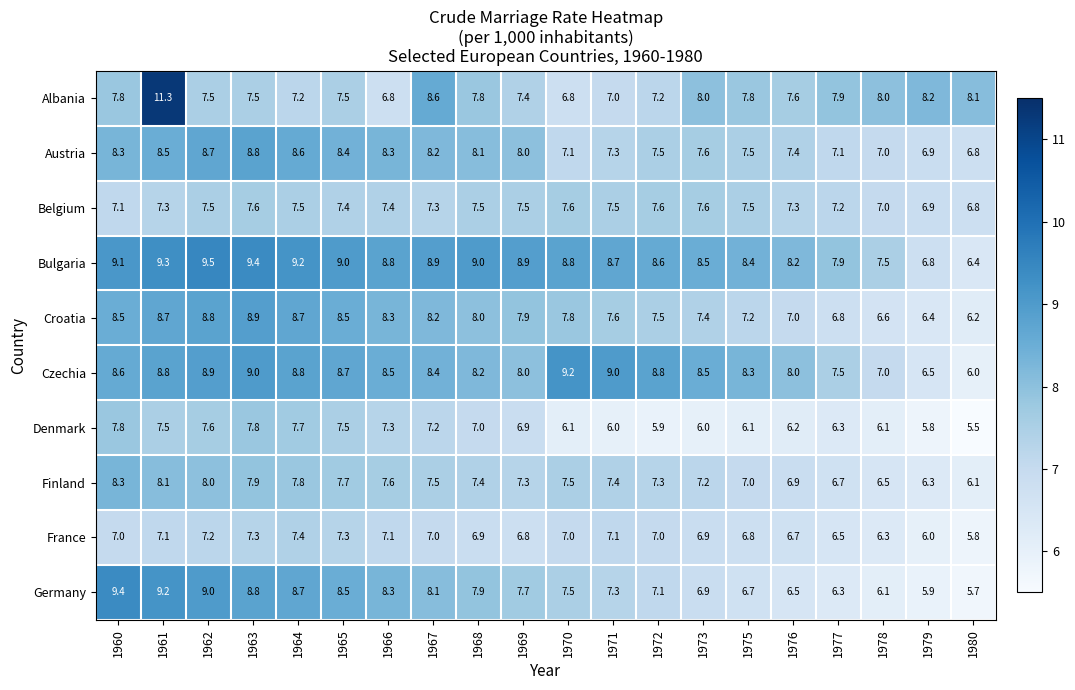

What is the sum of the Denmark values at 1969 and 1980?

12.4